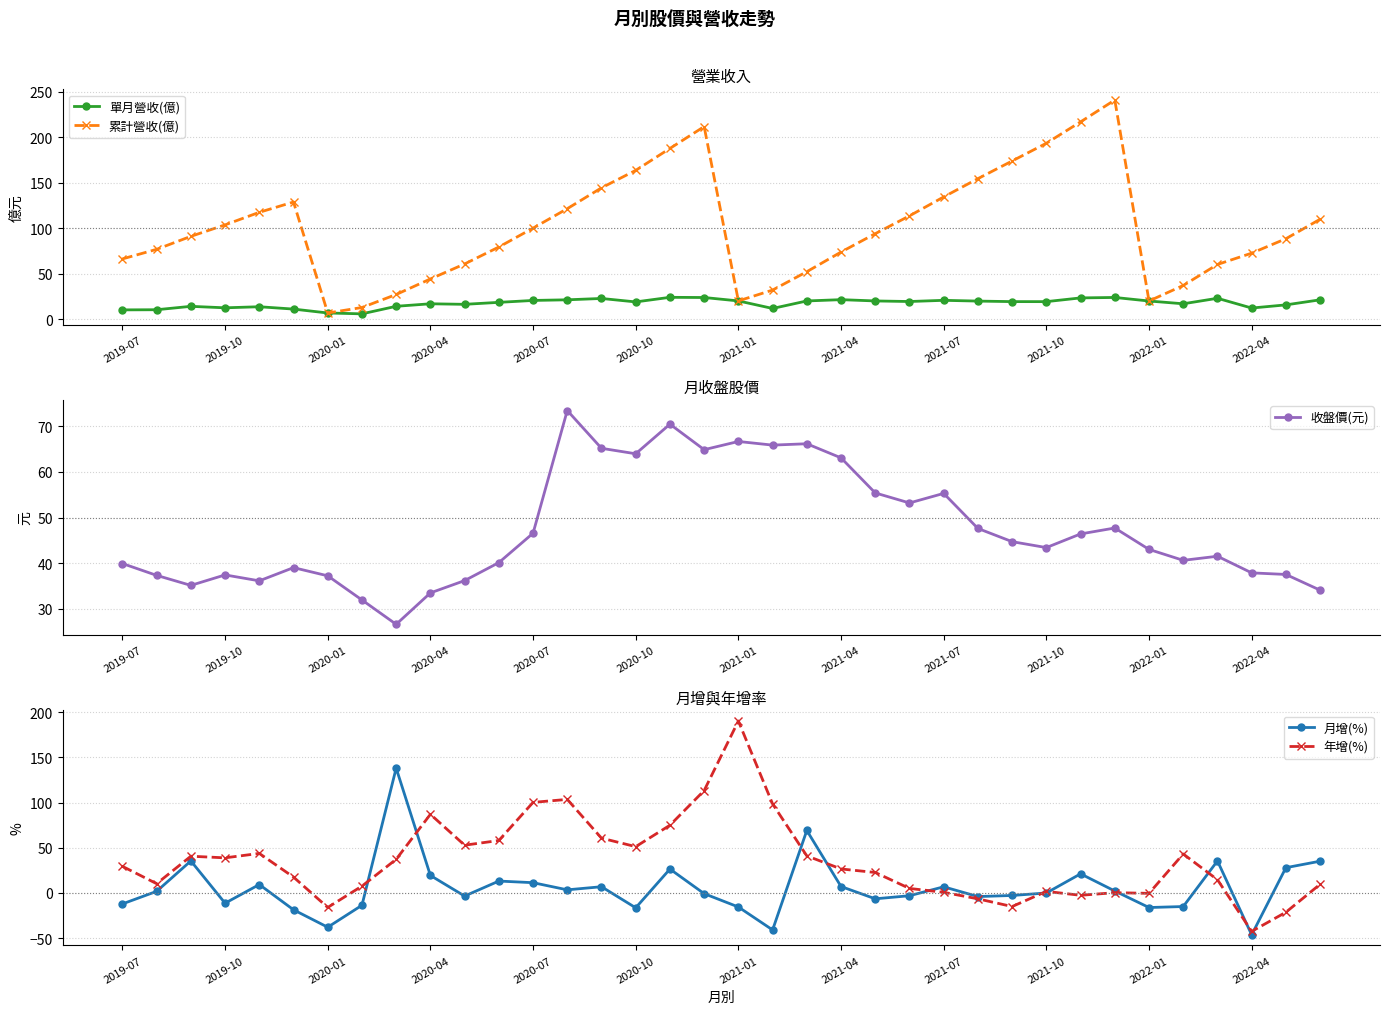

What is the average value of the 單月營收(億) series?

17.7